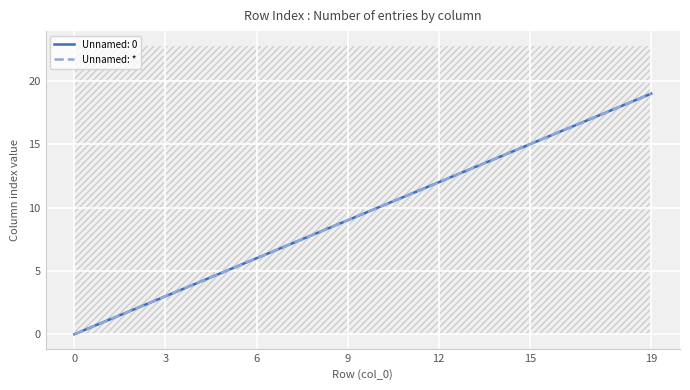

What is the label of the 7th point from the right?

13